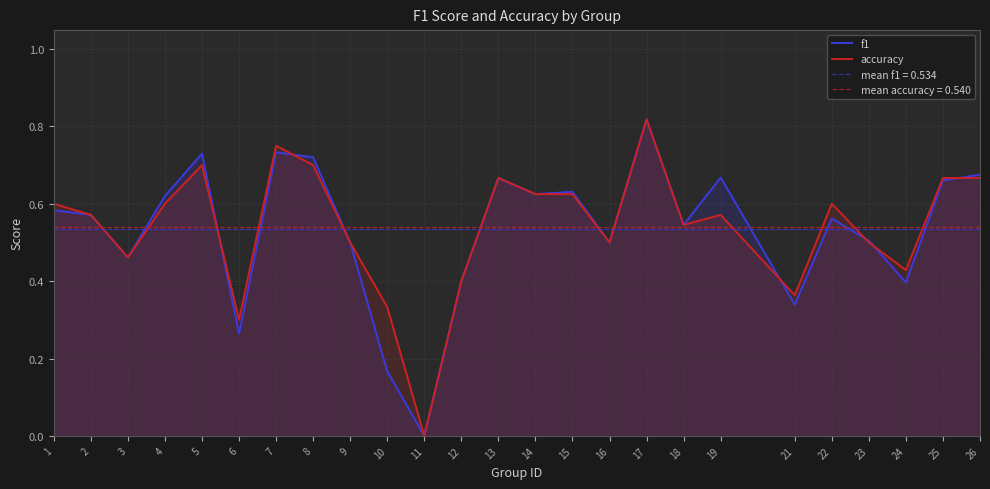

What is the value of the accuracy point at the 23rd from the left?

0.4